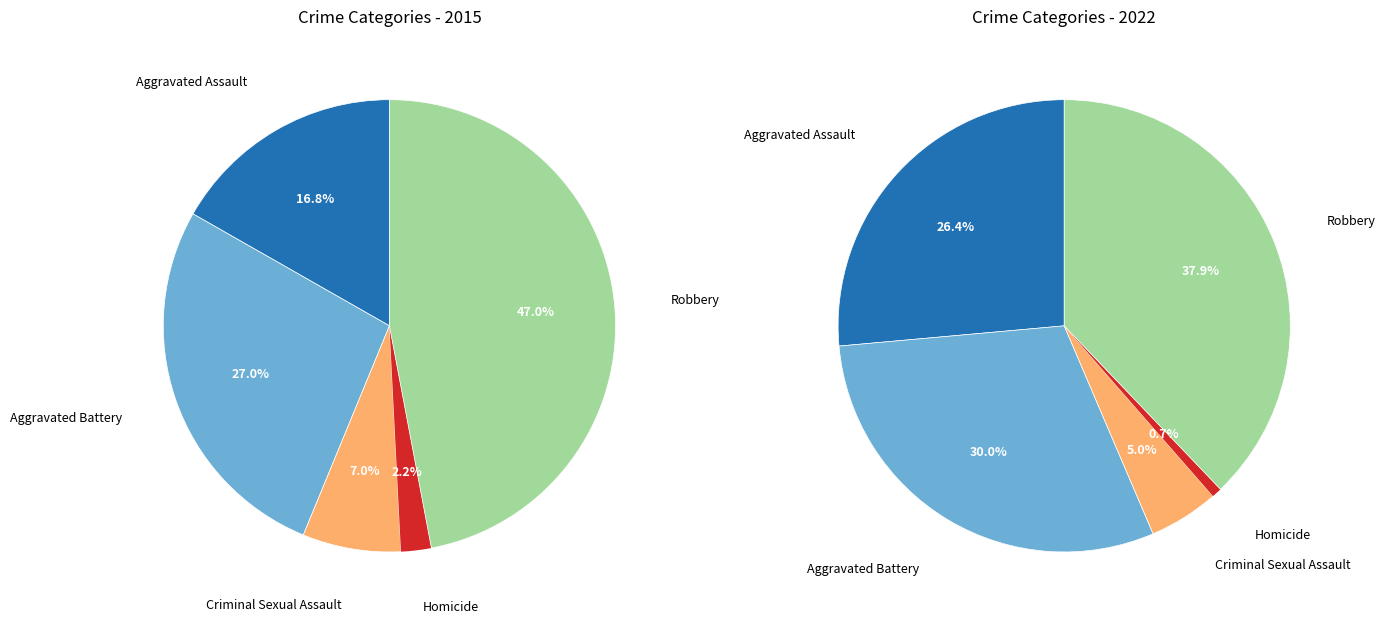

Which category has the biggest portion of the pie?

Robbery